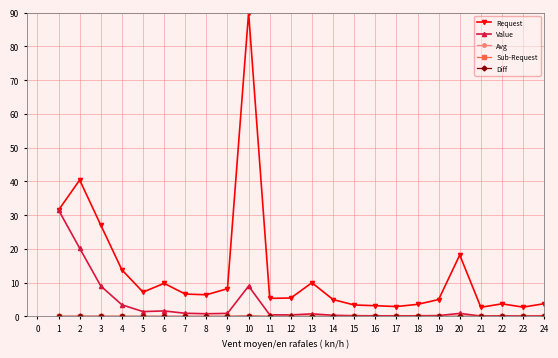

True or false: Value has more than 1 interior local peaks.

True